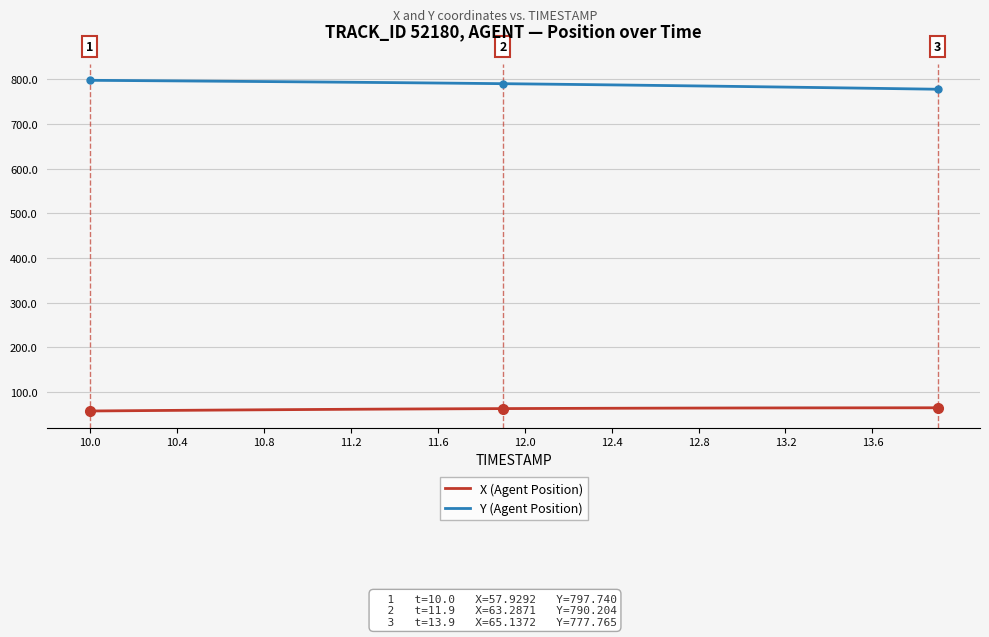

List the series in order of their overall mean, lowest first.

X (Agent Position), Y (Agent Position)